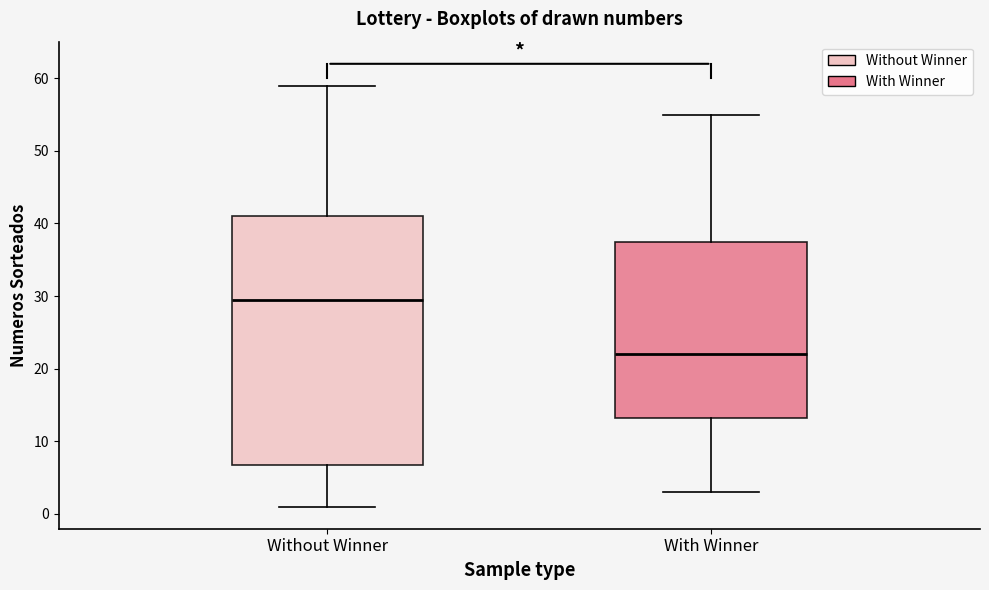

Which box is the tallest, from its lower edge to its upper edge?

Without Winner